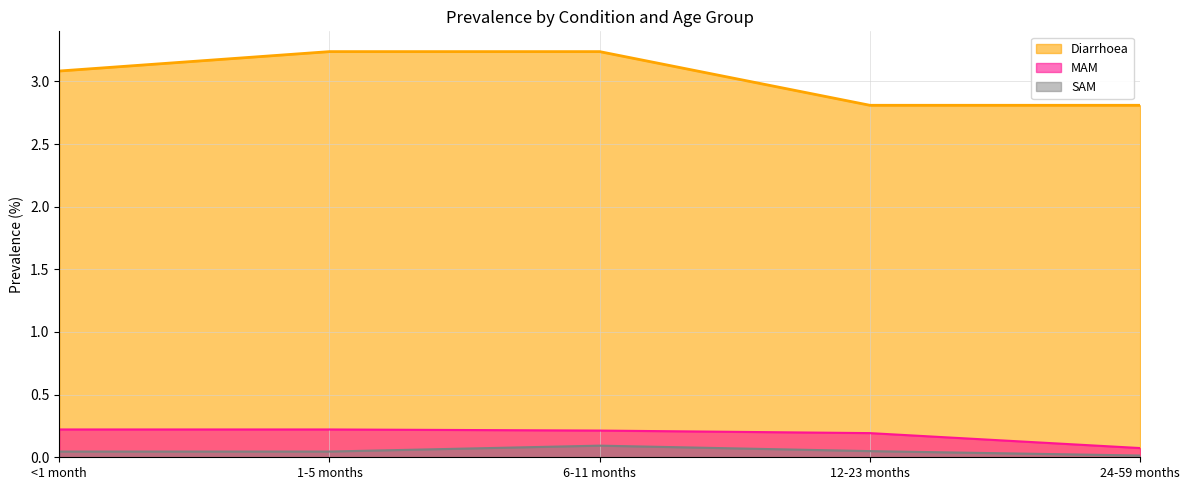

What value does the Diarrhoea series have at 6-11 months?

3.2